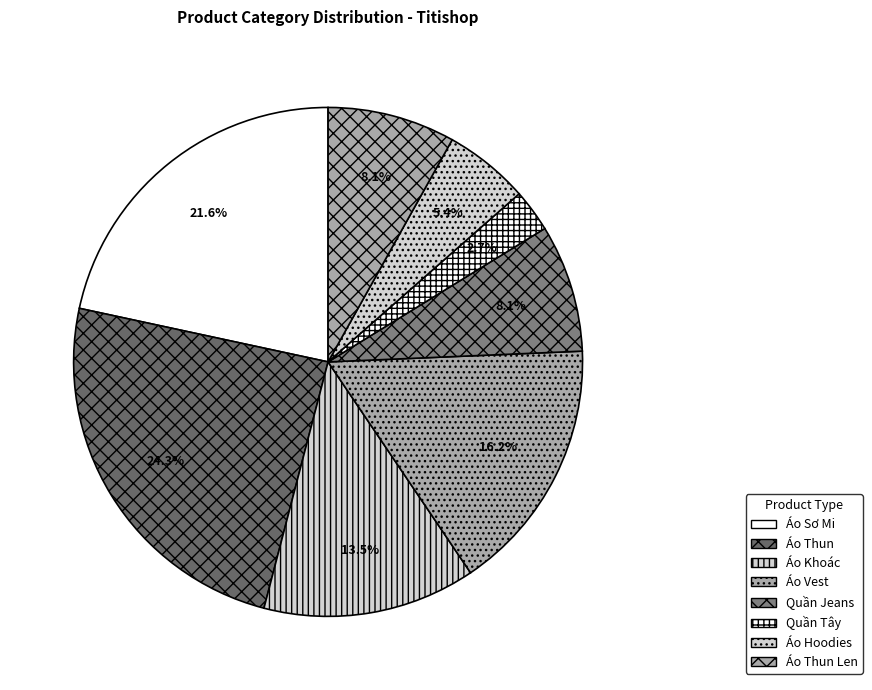

What portion of the pie excludes Áo Sơ Mi?

78.4%